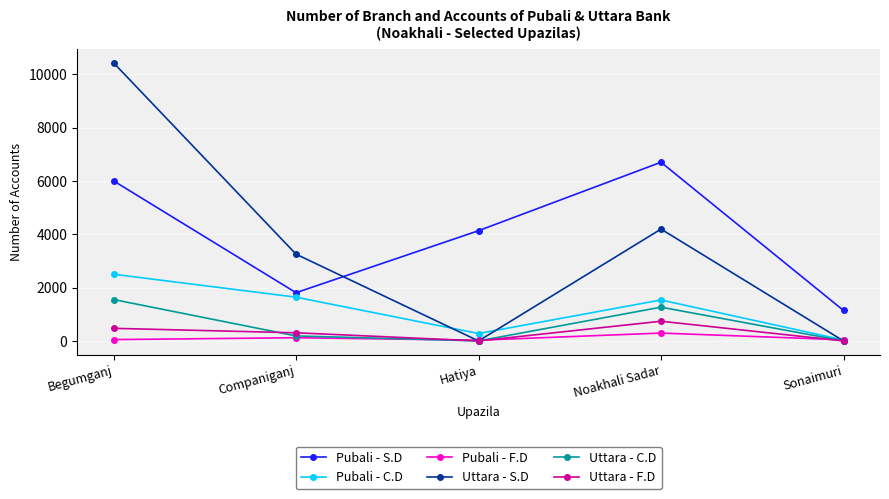

How many lines are shown in the chart?

6